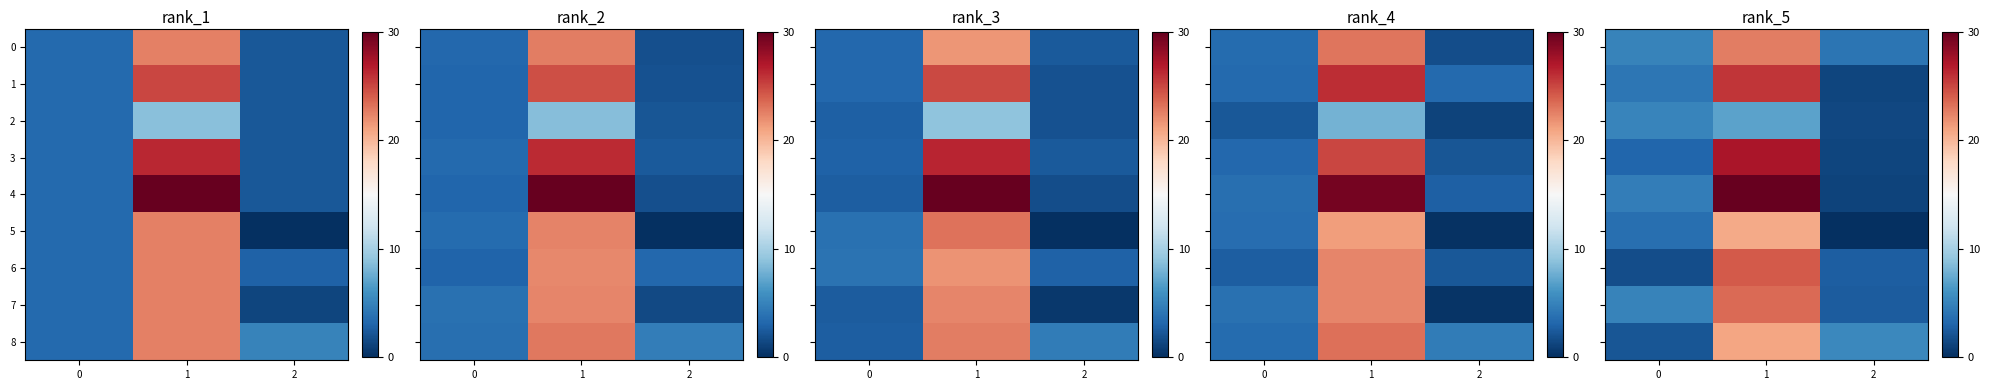

How many data points in row_2 are above 5?

2